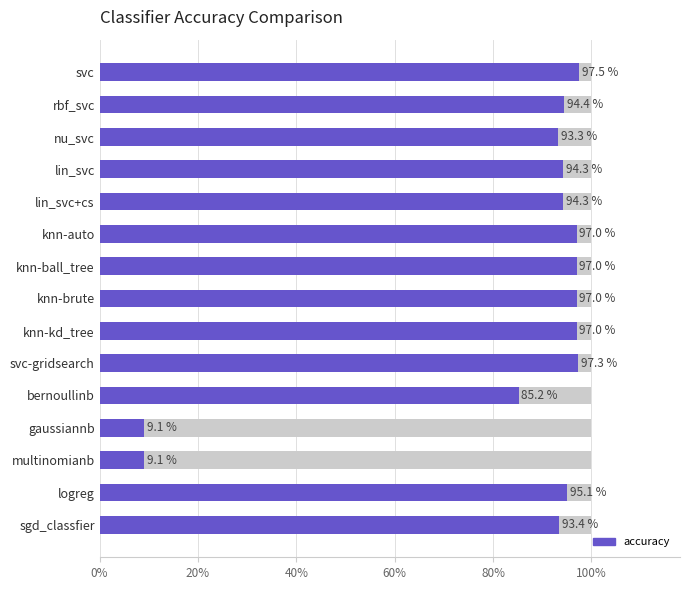

Count the number of data series in this chart.

1